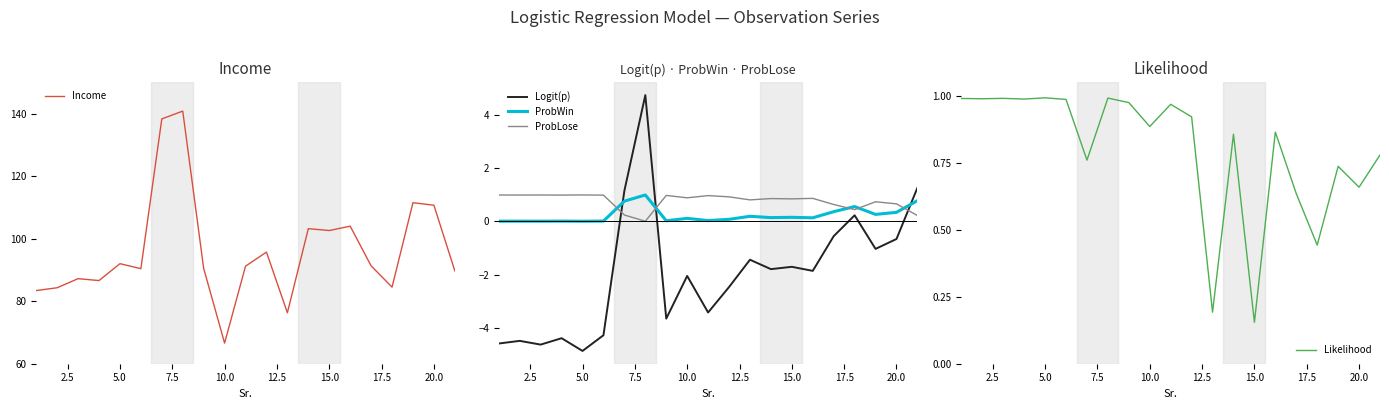

True or false: Logit(p) and ProbWin cross at least once.

True